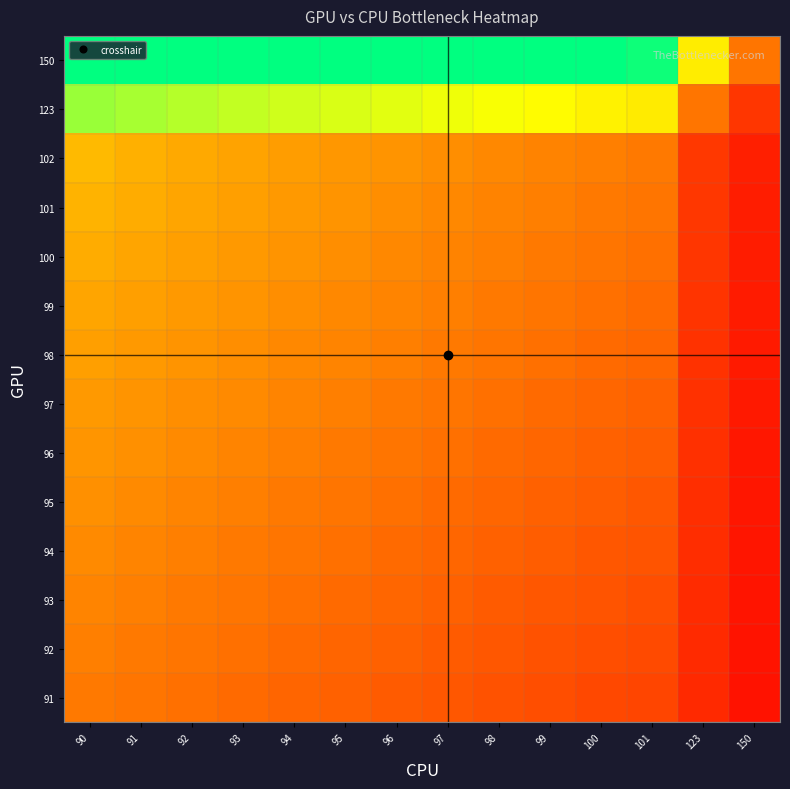

Reading right to left, list all the values displayed in this chart.

91: 150=0.6	123=0.7	101=0.9	100=0.9	99=0.9	98=0.9	97=0.9	96=0.9	95=1.0	94=1.0	93=1.0	92=1.0	91=1.0	90=1.0
92: 150=0.6	123=0.7	101=0.9	100=0.9	99=0.9	98=0.9	97=0.9	96=1.0	95=1.0	94=1.0	93=1.0	92=1.0	91=1.0	90=1.0
93: 150=0.6	123=0.8	101=0.9	100=0.9	99=0.9	98=0.9	97=1.0	96=1.0	95=1.0	94=1.0	93=1.0	92=1.0	91=1.0	90=1.0
94: 150=0.6	123=0.8	101=0.9	100=0.9	99=0.9	98=1.0	97=1.0	96=1.0	95=1.0	94=1.0	93=1.0	92=1.0	91=1.0	90=1.0
95: 150=0.6	123=0.8	101=0.9	100=0.9	99=1.0	98=1.0	97=1.0	96=1.0	95=1.0	94=1.0	93=1.0	92=1.0	91=1.0	90=1.1
96: 150=0.6	123=0.8	101=1.0	100=1.0	99=1.0	98=1.0	97=1.0	96=1.0	95=1.0	94=1.0	93=1.0	92=1.0	91=1.1	90=1.1
97: 150=0.6	123=0.8	101=1.0	100=1.0	99=1.0	98=1.0	97=1.0	96=1.0	95=1.0	94=1.0	93=1.0	92=1.1	91=1.1	90=1.1
98: 150=0.7	123=0.8	101=1.0	100=1.0	99=1.0	98=1.0	97=1.0	96=1.0	95=1.0	94=1.0	93=1.1	92=1.1	91=1.1	90=1.1
99: 150=0.7	123=0.8	101=1.0	100=1.0	99=1.0	98=1.0	97=1.0	96=1.0	95=1.0	94=1.1	93=1.1	92=1.1	91=1.1	90=1.1
100: 150=0.7	123=0.8	101=1.0	100=1.0	99=1.0	98=1.0	97=1.0	96=1.0	95=1.1	94=1.1	93=1.1	92=1.1	91=1.1	90=1.1
101: 150=0.7	123=0.8	101=1.0	100=1.0	99=1.0	98=1.0	97=1.0	96=1.1	95=1.1	94=1.1	93=1.1	92=1.1	91=1.1	90=1.1
102: 150=0.7	123=0.8	101=1.0	100=1.0	99=1.0	98=1.0	97=1.1	96=1.1	95=1.1	94=1.1	93=1.1	92=1.1	91=1.1	90=1.1
123: 150=0.8	123=1.0	101=1.2	100=1.2	99=1.2	98=1.3	97=1.3	96=1.3	95=1.3	94=1.3	93=1.3	92=1.3	91=1.4	90=1.4
150: 150=1.0	123=1.2	101=1.5	100=1.5	99=1.5	98=1.5	97=1.5	96=1.6	95=1.6	94=1.6	93=1.6	92=1.6	91=1.6	90=1.7